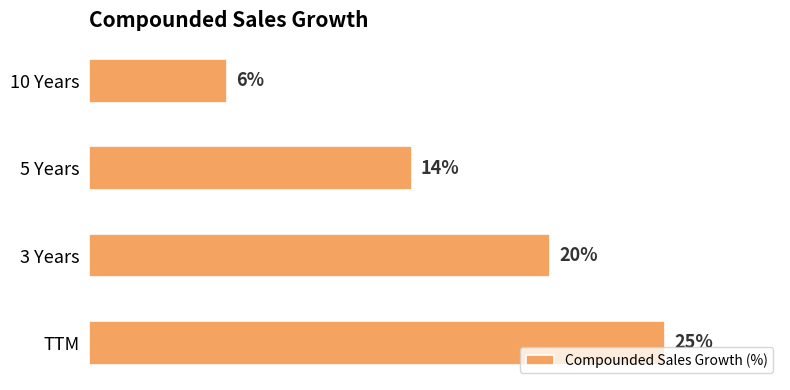

Which has a higher value, TTM or 3 Years?

TTM